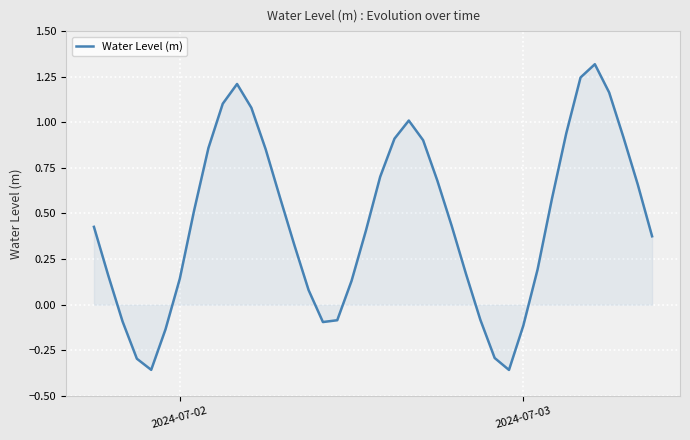

What is the difference between the maximum and minimum values?

1.7